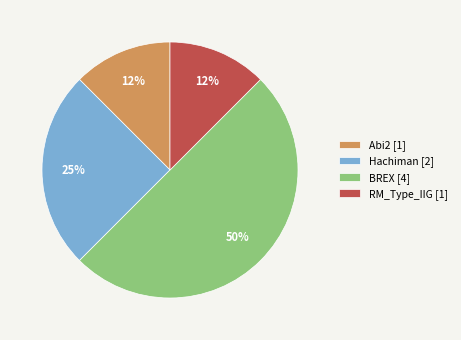

Which category has the biggest portion of the pie?

BREX [4]